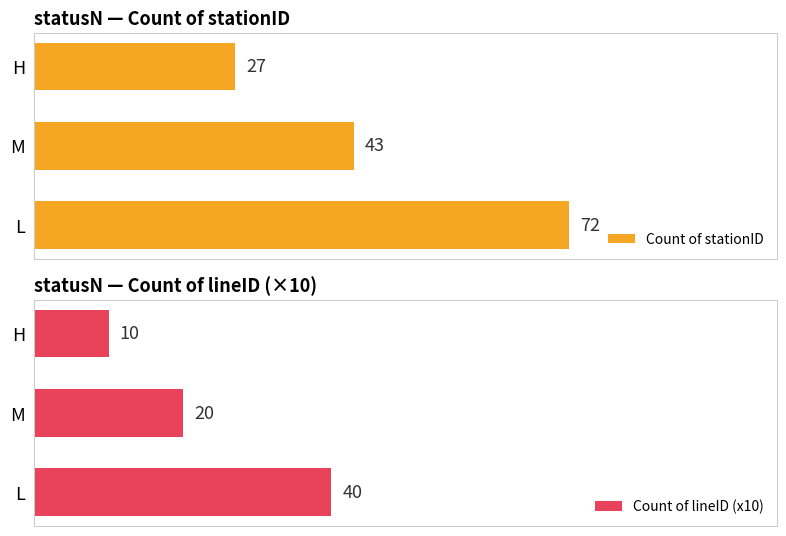

Which series has the widest spread of values?

Count of stationID